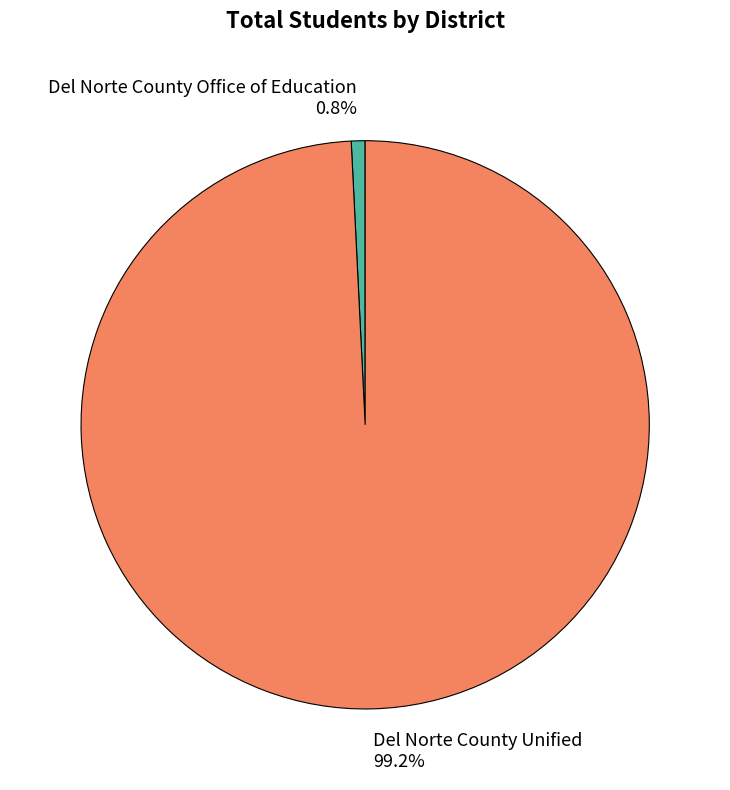

Which category has the biggest portion of the pie?

Del Norte County Unified